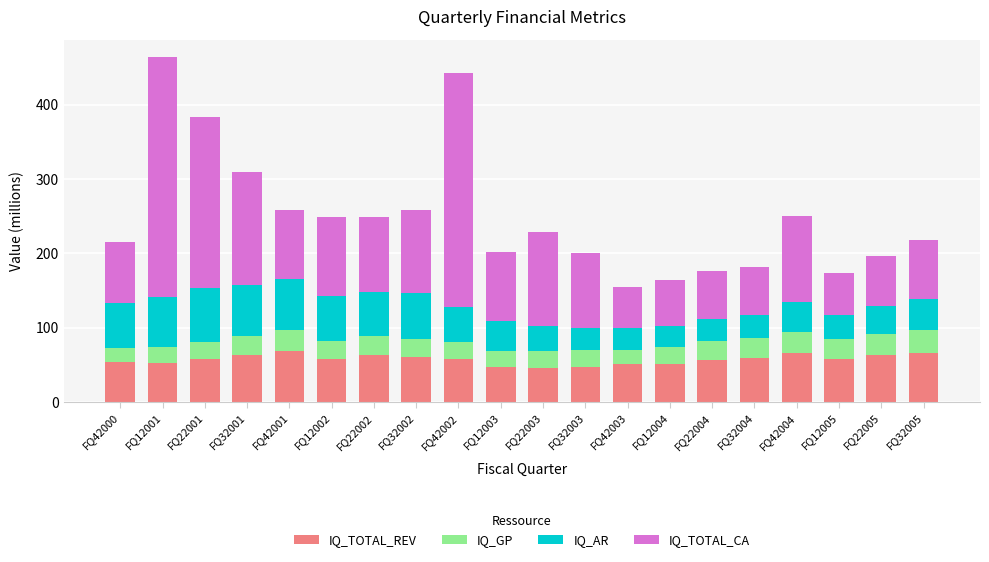

At which category is the sum across all series the highest?

FQ12001